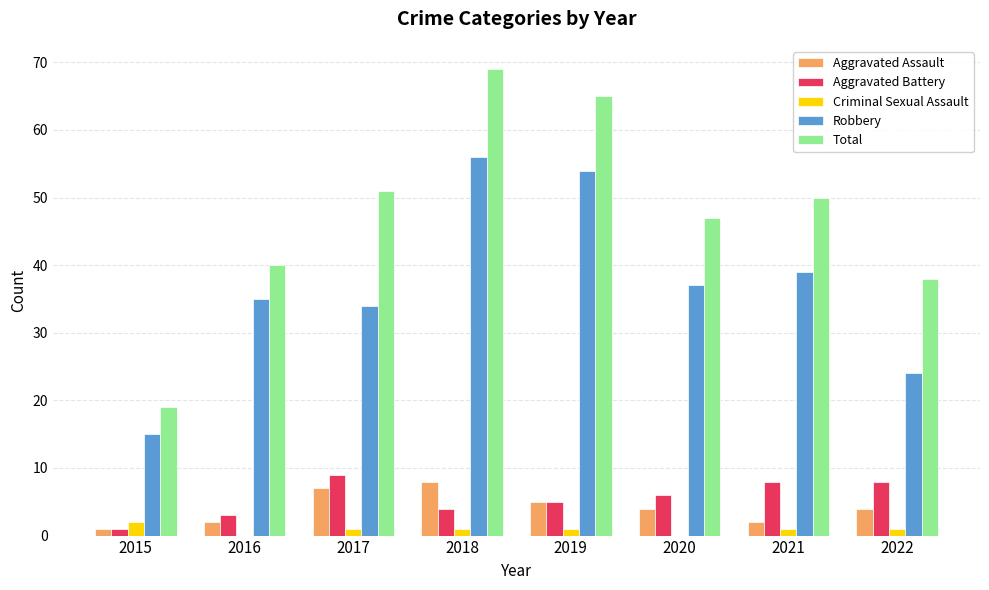

At which label is Total closest to 44?

2020